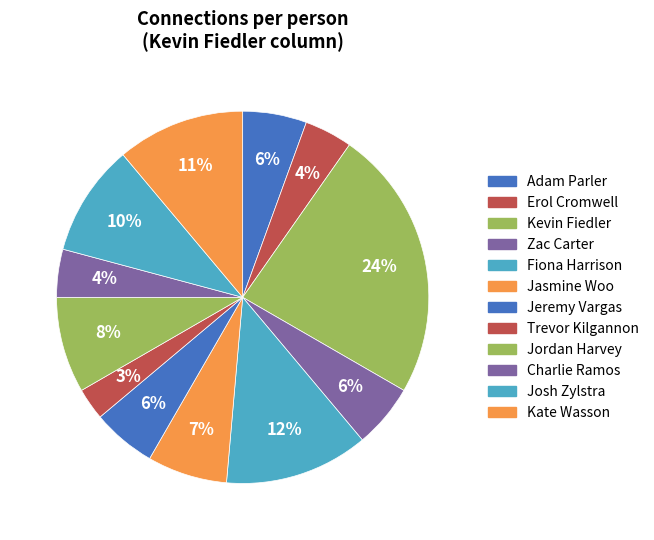

How many segments does this pie chart have?

12